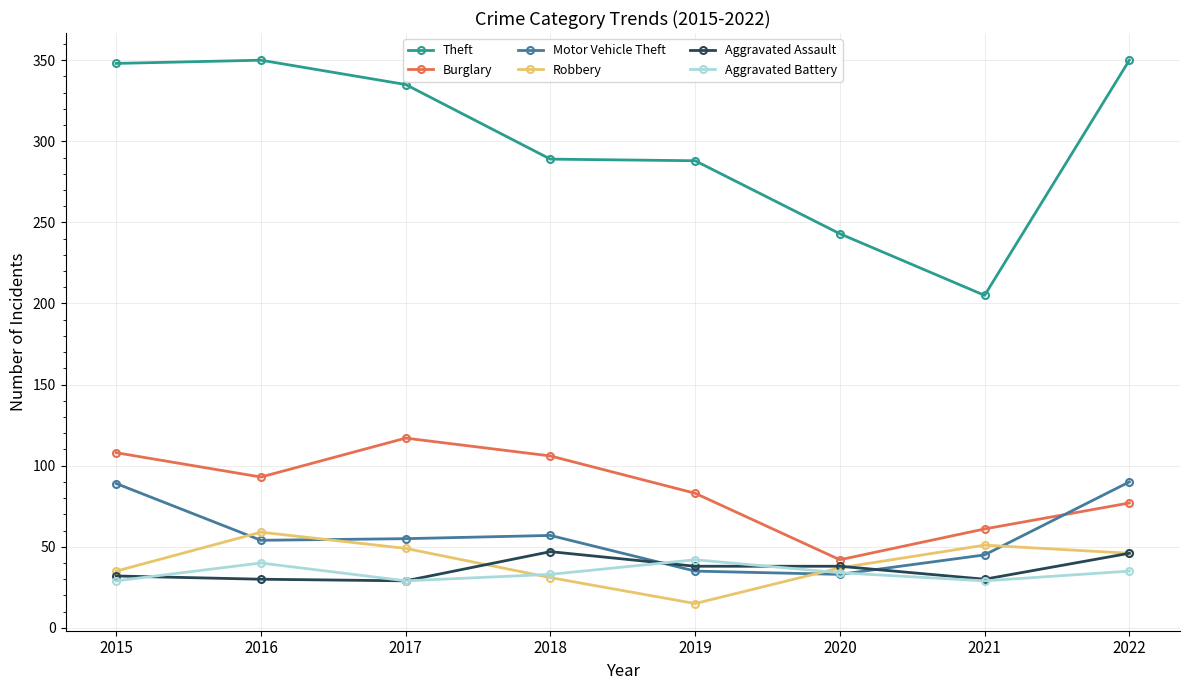

True or false: Theft and Burglary cross at least once.

False